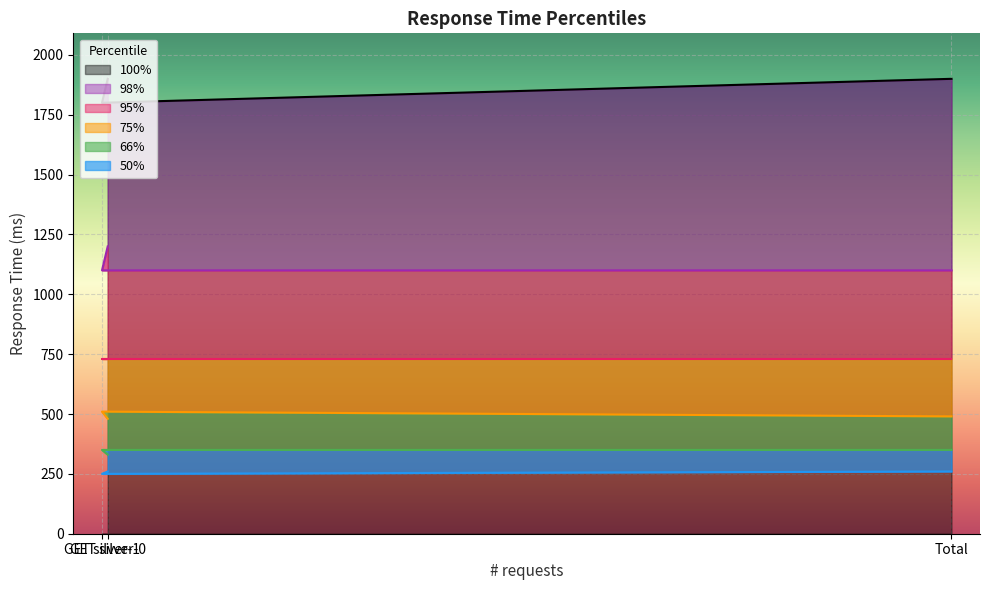

At which category does the chart reach its peak across all series?

GET silver-0